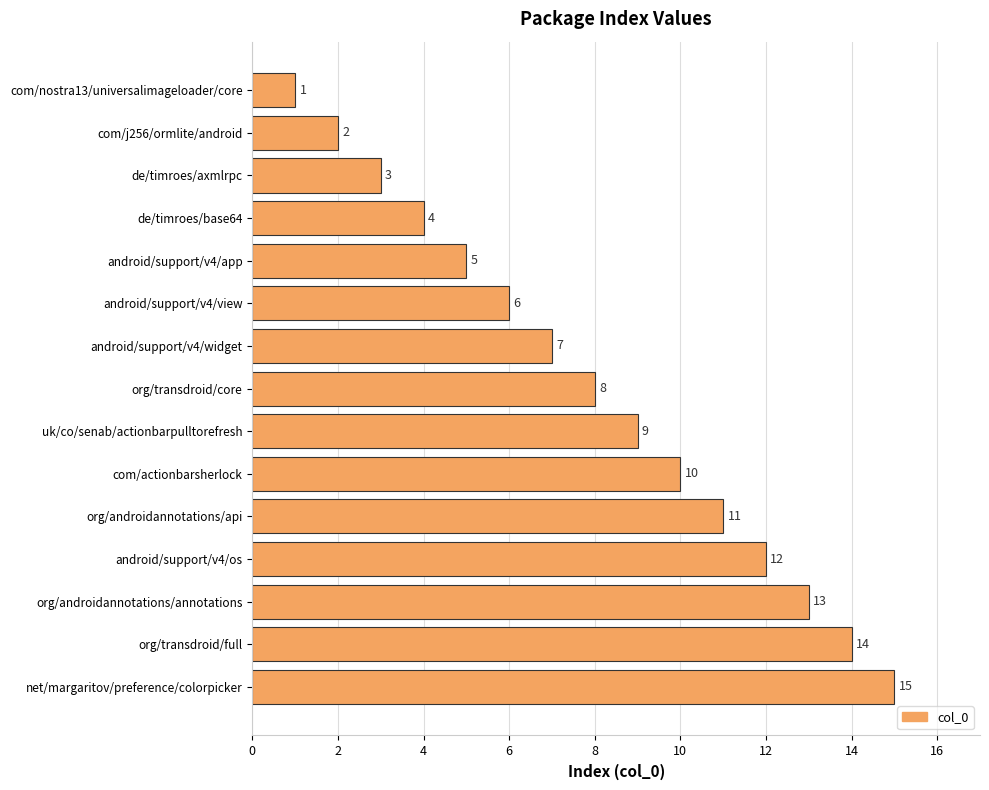

How many bars are there in total?

15